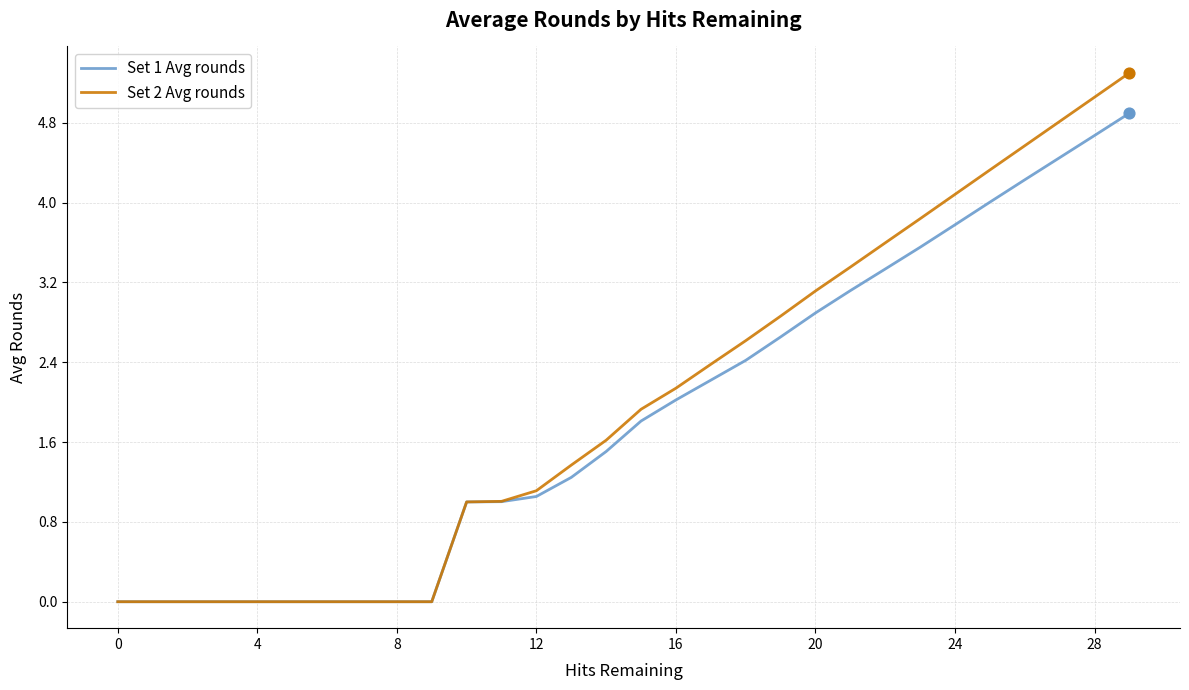

Which series has the largest range (max minus min)?

Set 2 Avg rounds